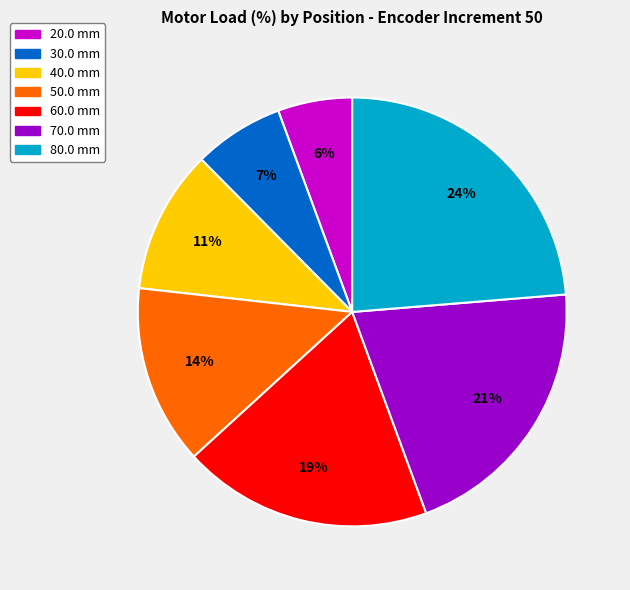

What percentage is the 40.0 mm slice, to the nearest percent?

11%